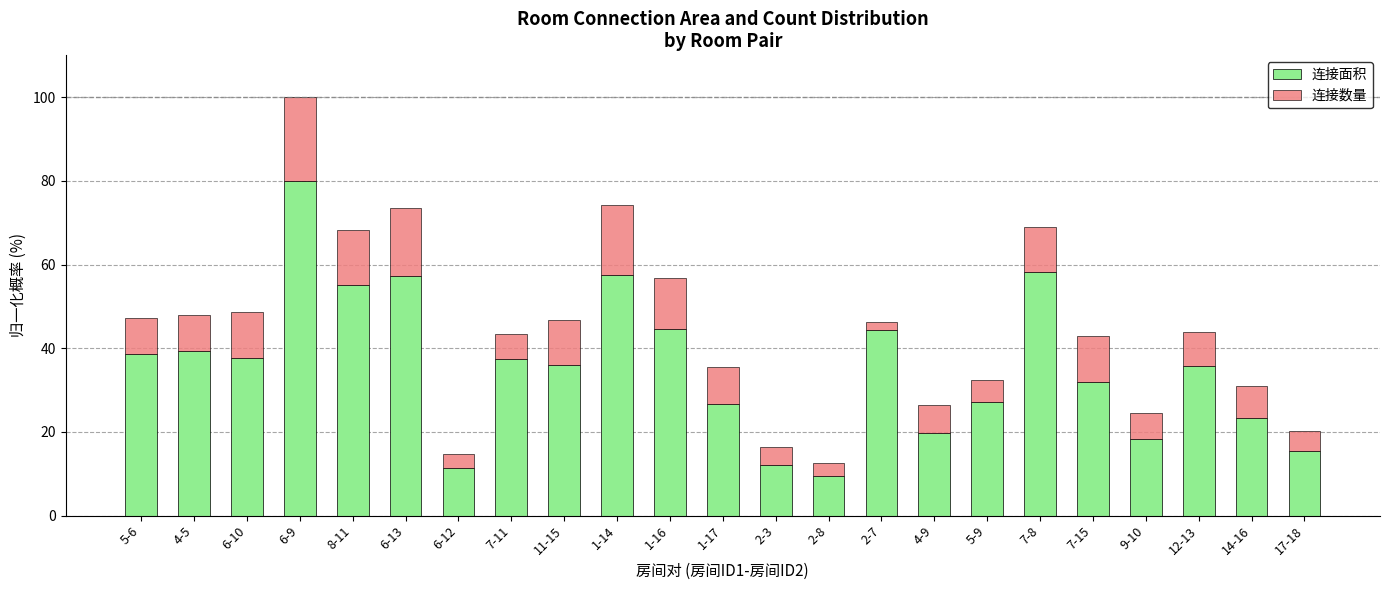

How many bars are there in total?

23